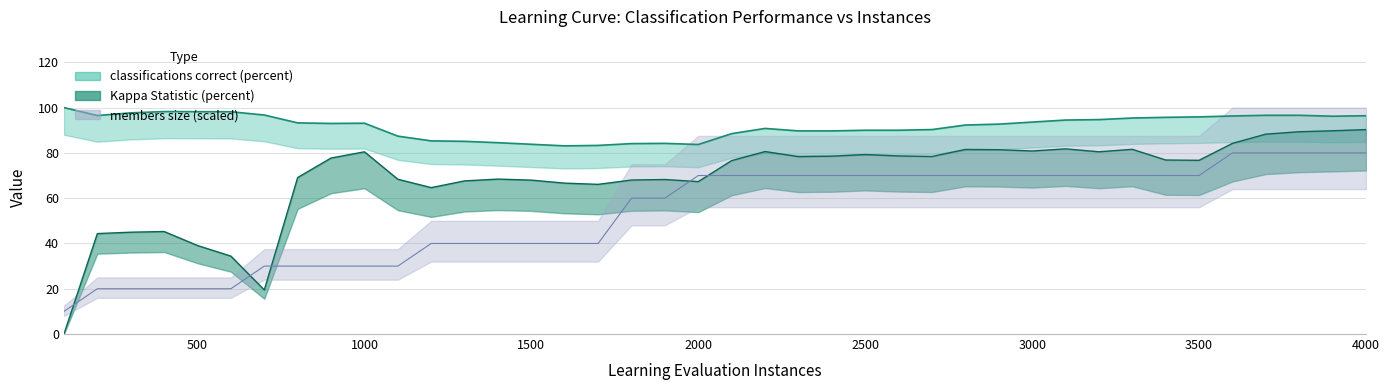

Which series has the widest spread of values?

Kappa Statistic (percent)